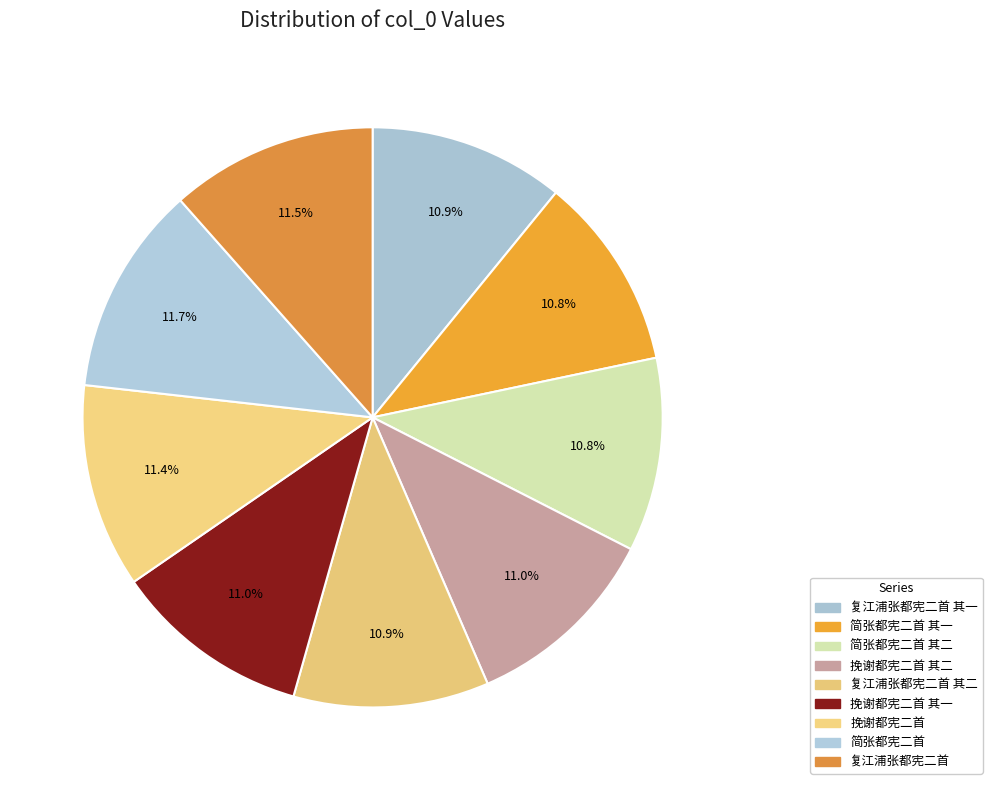

How many slices are in this pie chart?

9